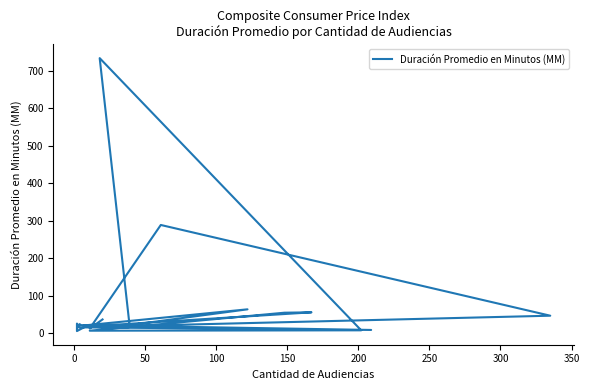

How many points are lower than both their immediate neighbors (excluding endpoints)?

6